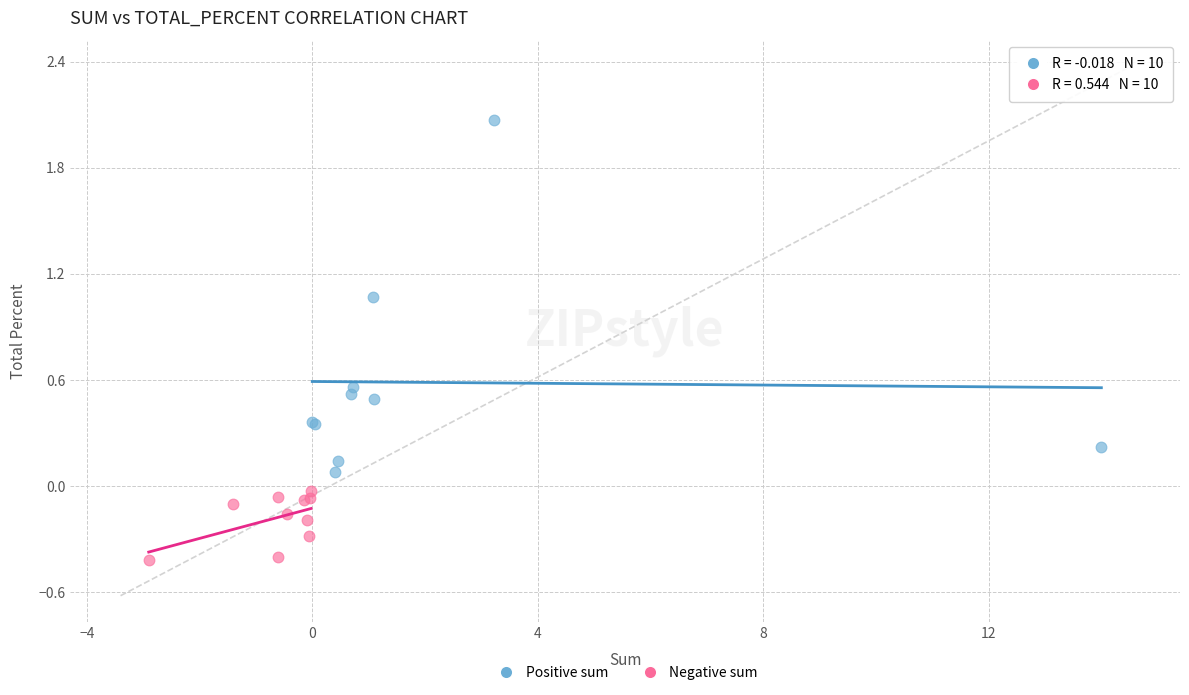

Which series has the widest spread of Y values?

Positive sum